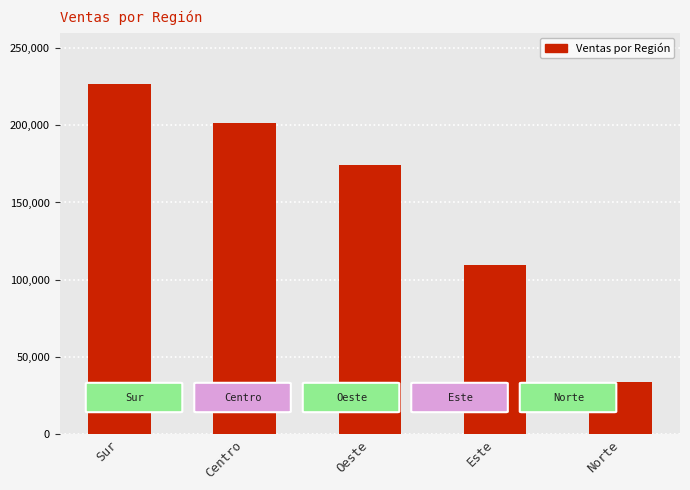

What position from the left is Norte?

5